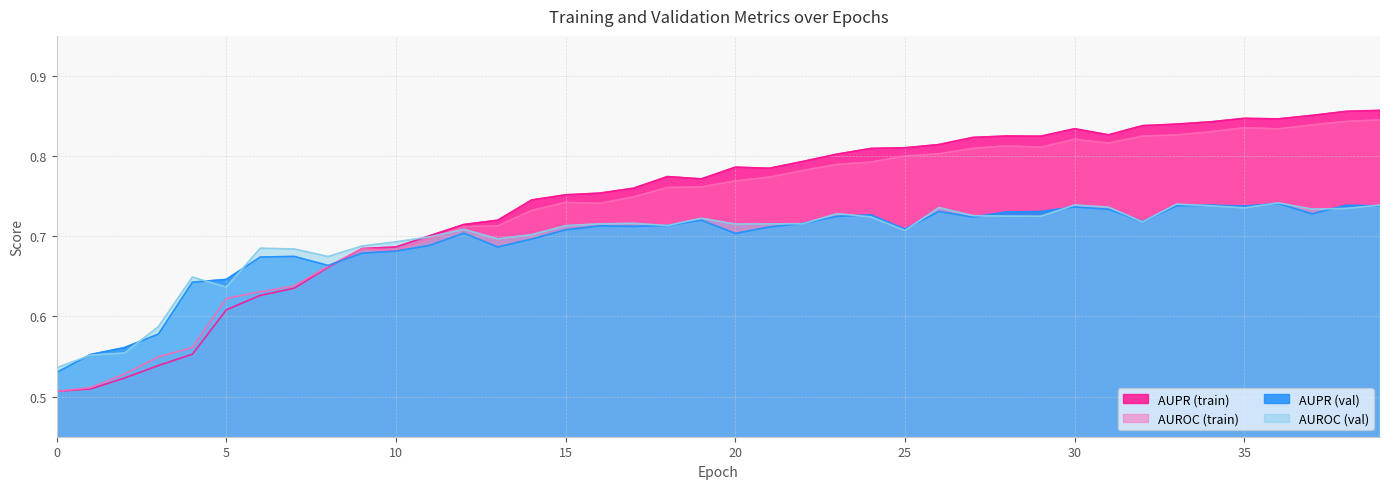

Where do AUPR and val_AUPR first cross each other?

8 and 9